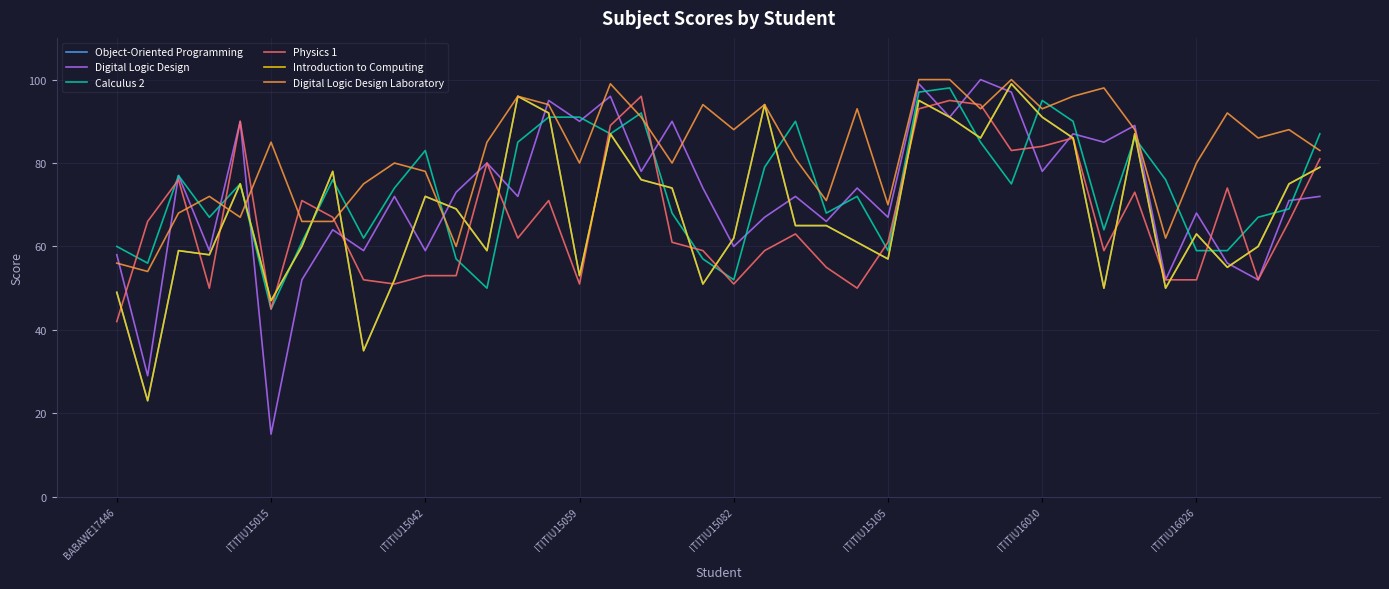

What is the minimum value shown in the chart?

15